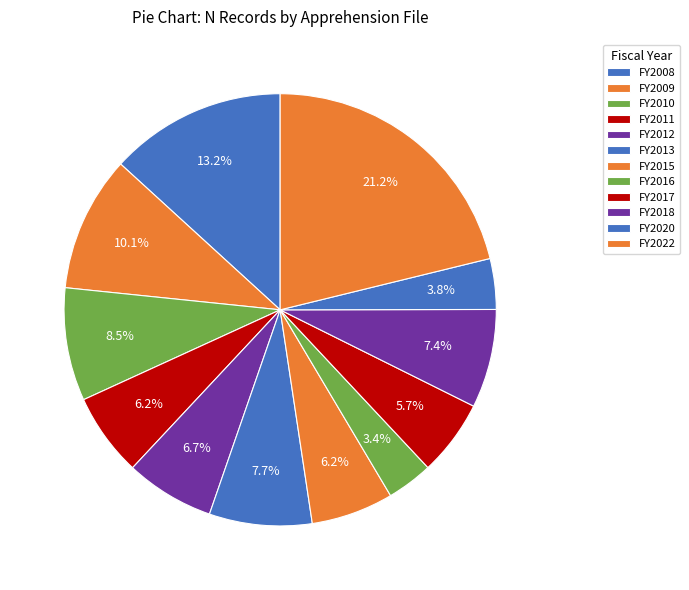

How many segments does this pie chart have?

12